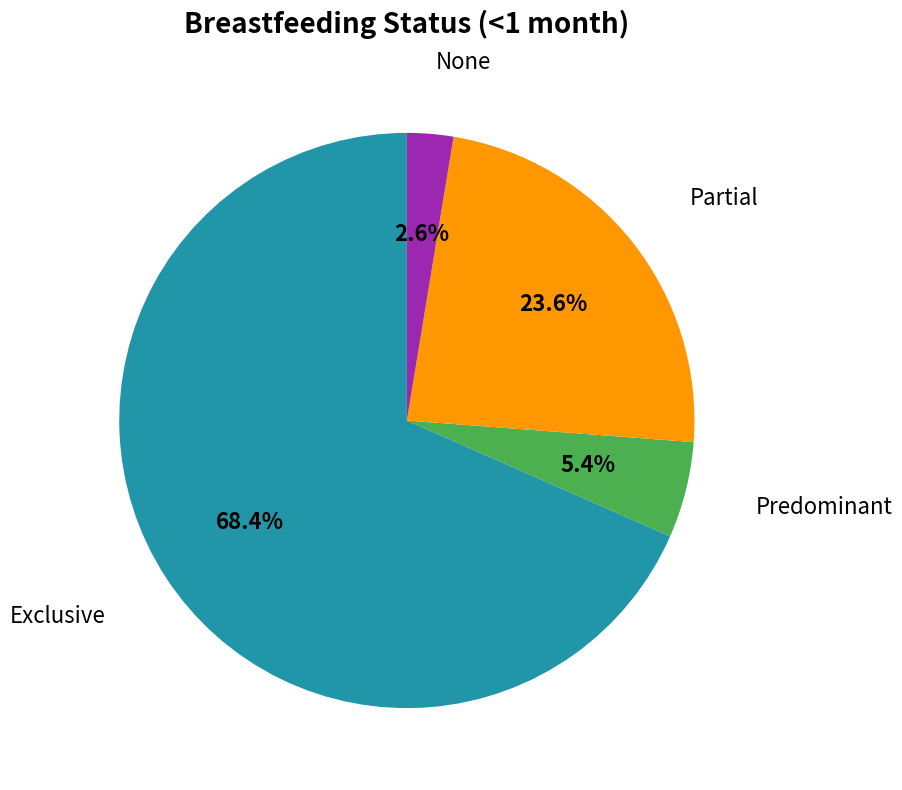

Count the number of slices in the pie.

4